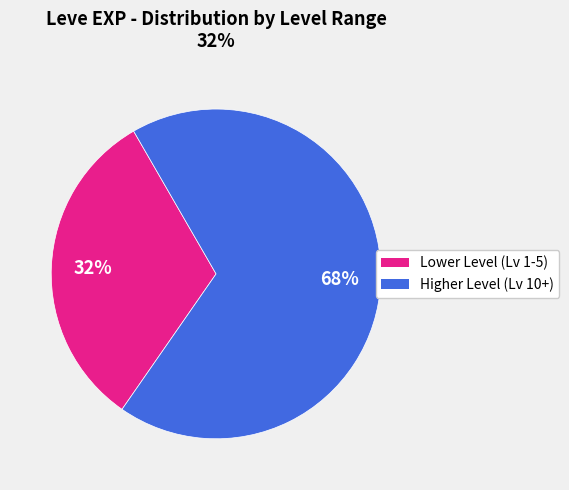

Approximately how many times larger is the value at Lower Level (Lv 1-5) compared to Higher Level (Lv 10+)?

0.5